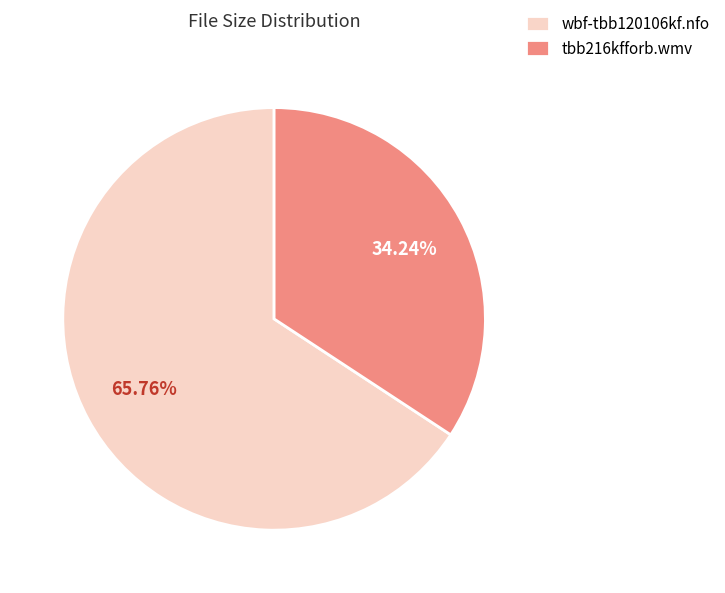

Combined, do tbb216kfforb.wmv and wbf-tbb120106kf.nfo account for over 50%?

Yes